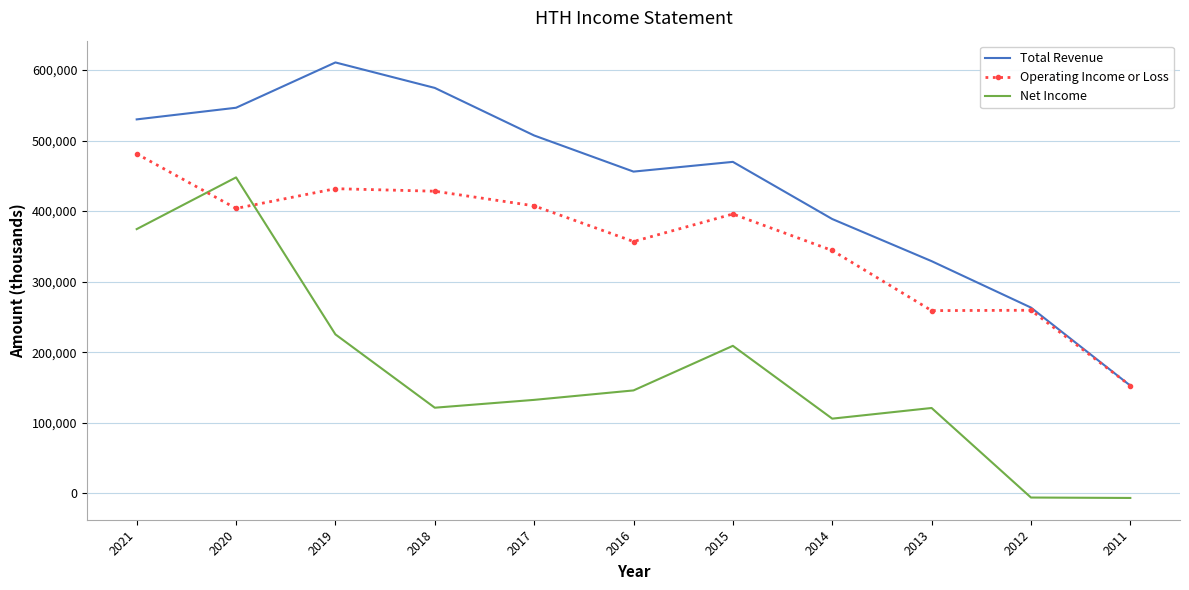

Between which two adjacent categories do Net Income and Operating Income or Loss first intersect?

2021 and 2020